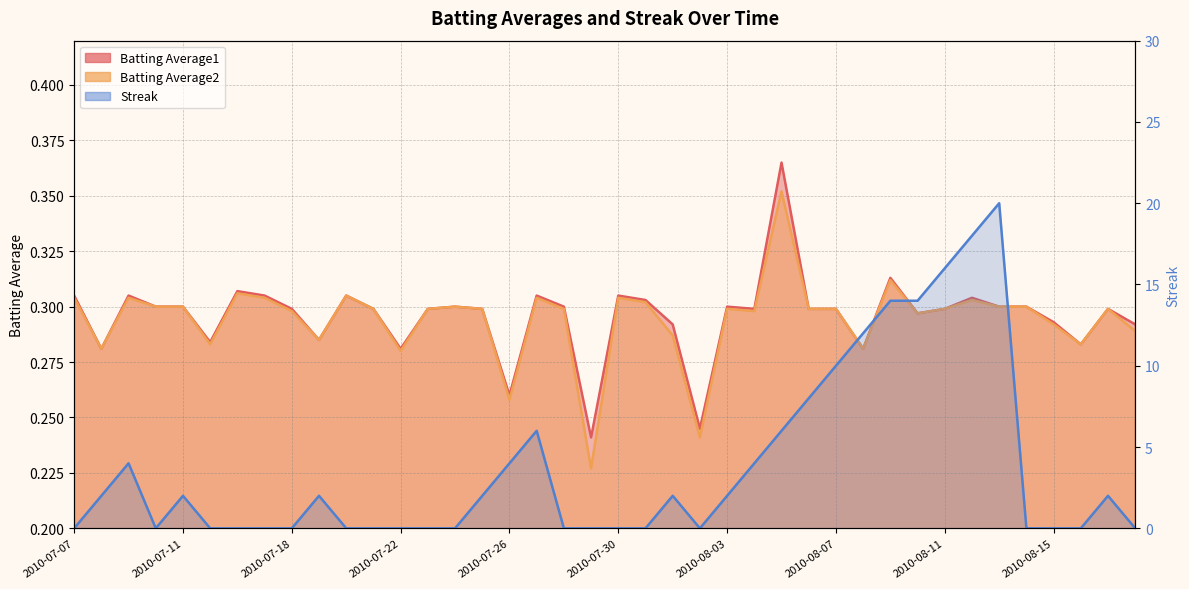

What are all the series names shown in the legend?

Batting Average1, Batting Average2, Streak